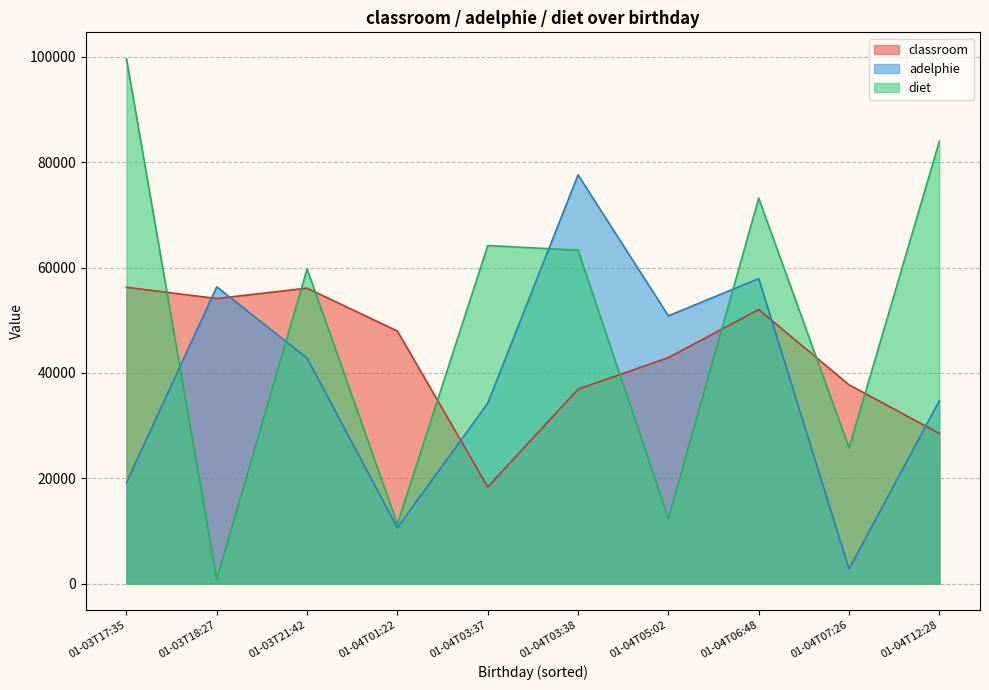

How many data points does each series have?

10